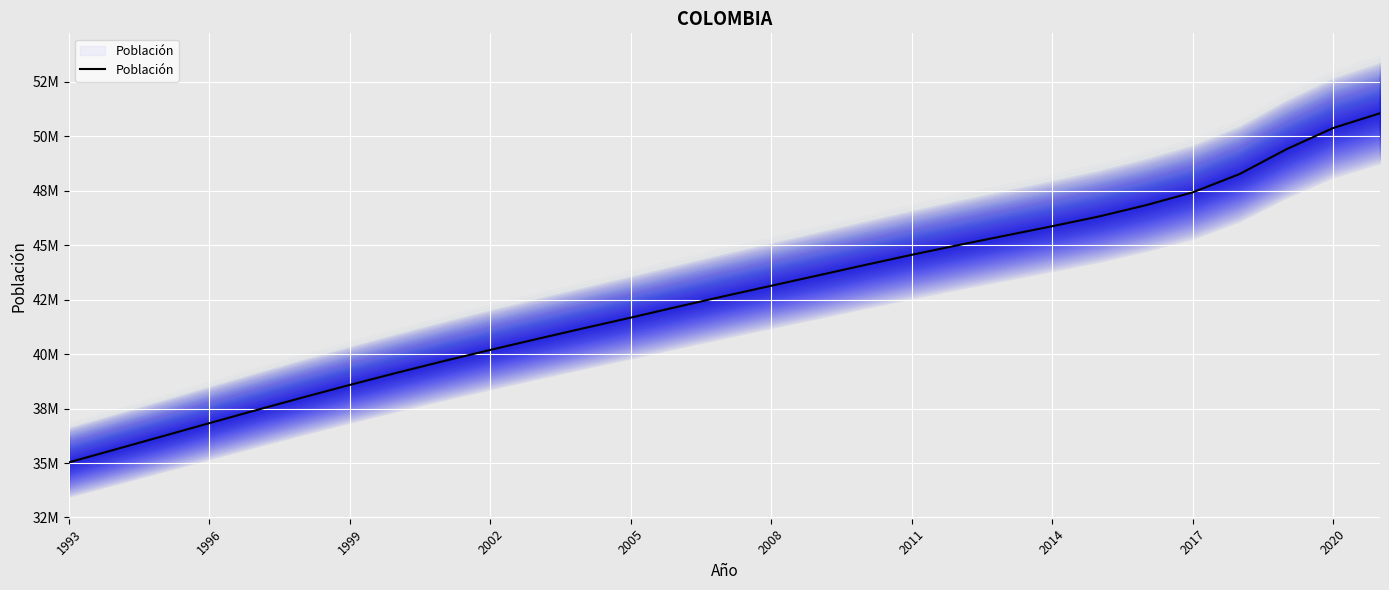

At which category does the chart reach its minimum across all series?

1993